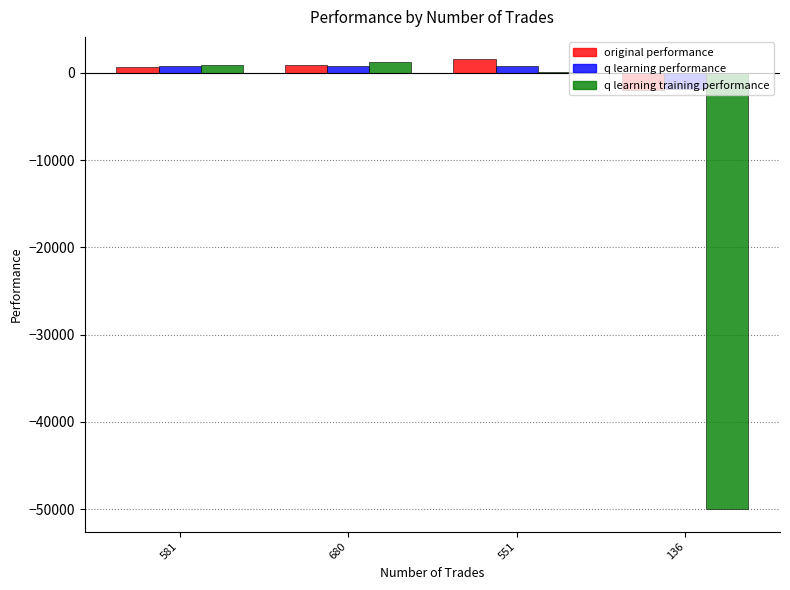

Which series changed the most between 581 and 136?

q learning training performance